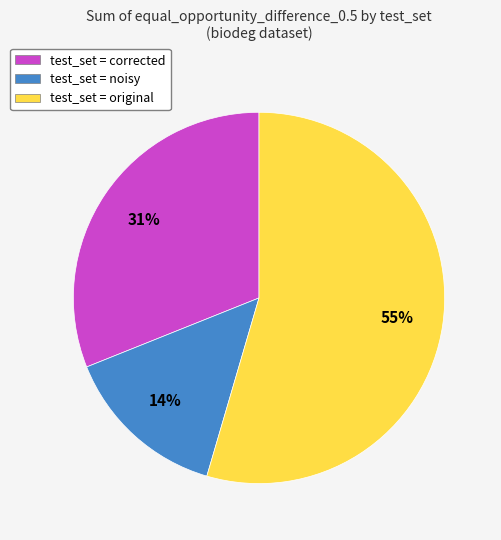

Combined, do test_set = corrected and test_set = original account for over 50%?

Yes